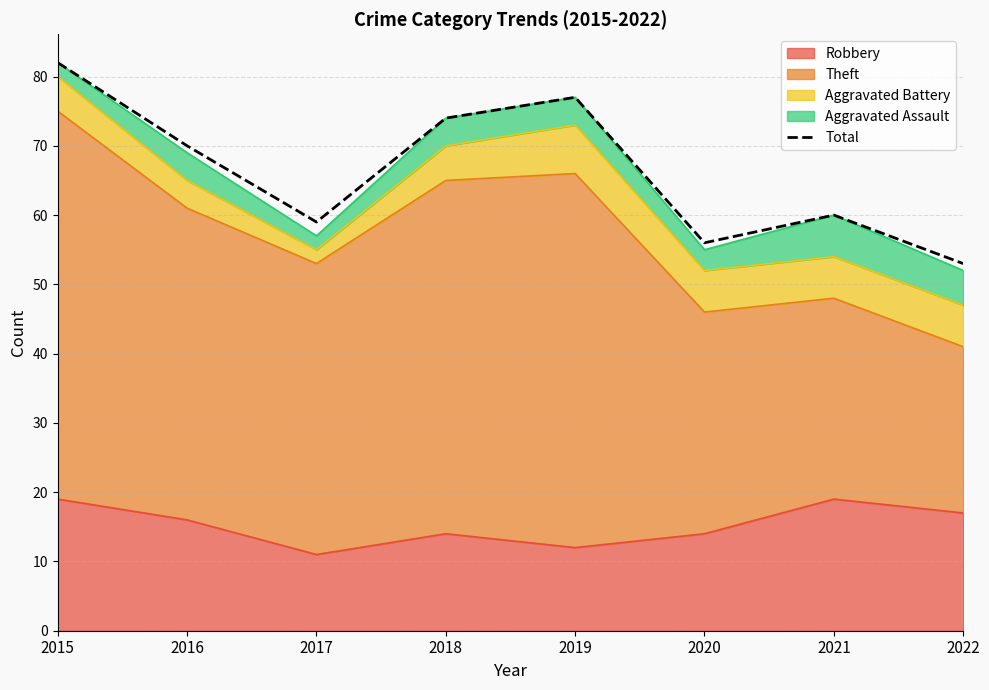

How many points are lower than both their immediate neighbors (excluding endpoints)?

2